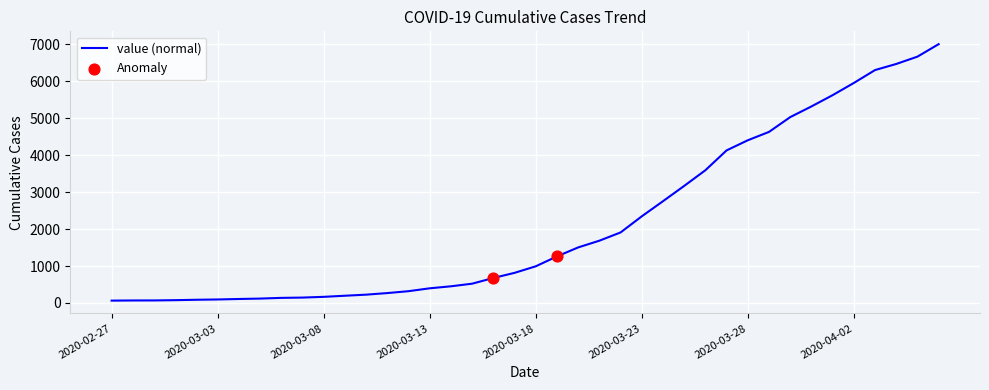

What is the maximum value shown in the chart?

7002